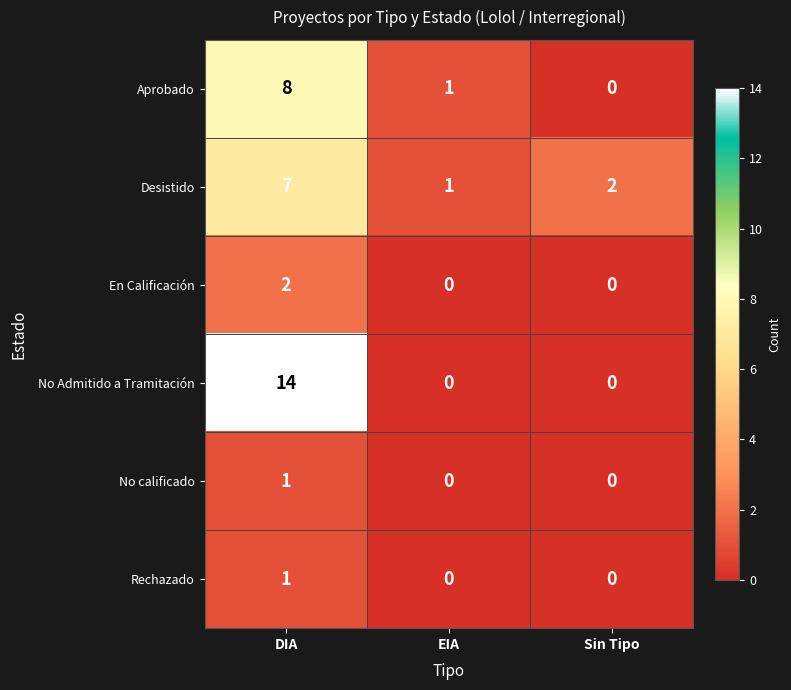

What is the difference between the maximum and minimum values in the No Admitido a Tramitación series?

14